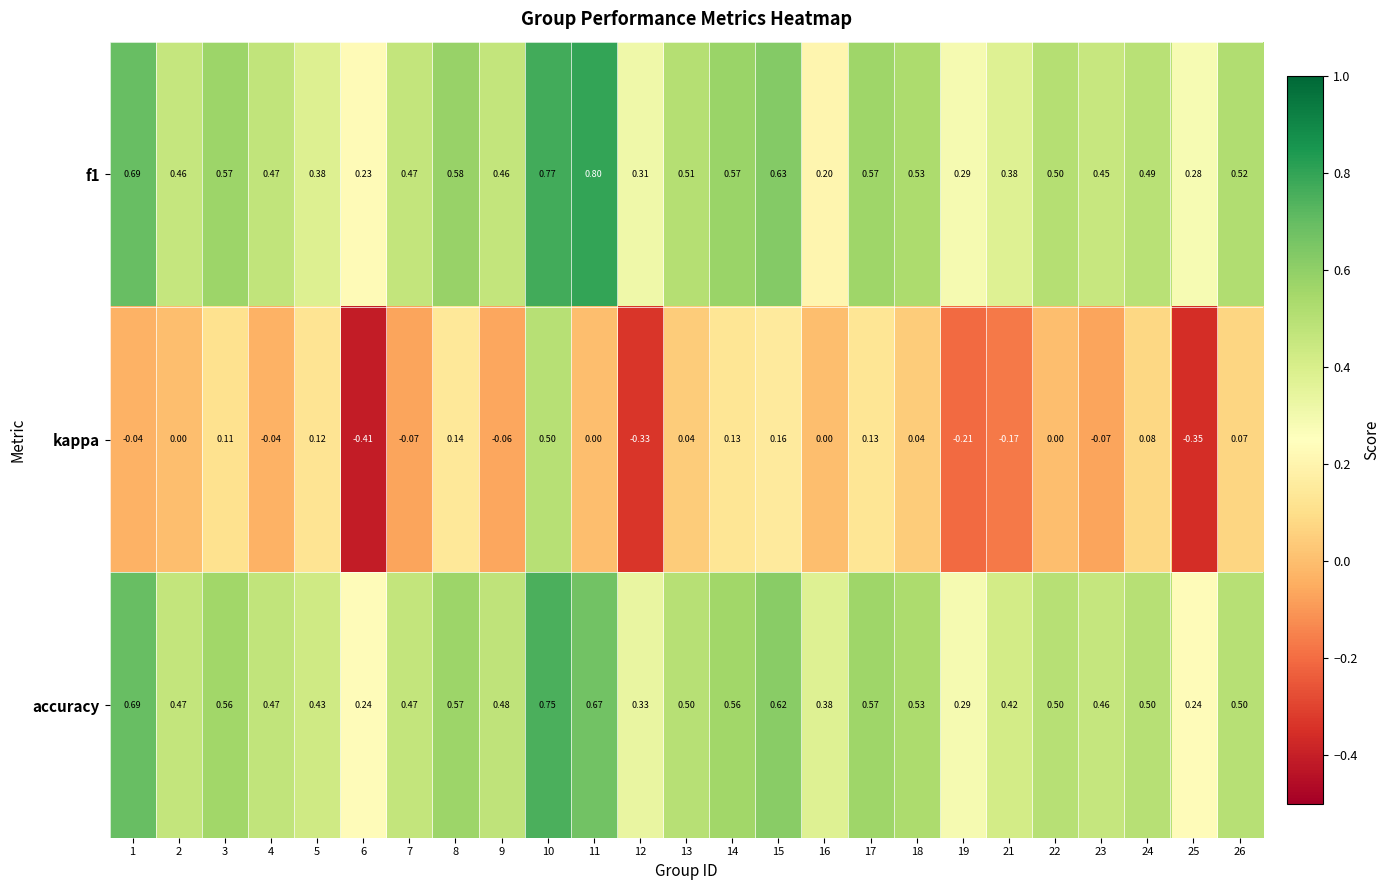

Is the value of kappa at 13 greater than the value of f1 at 22?

No